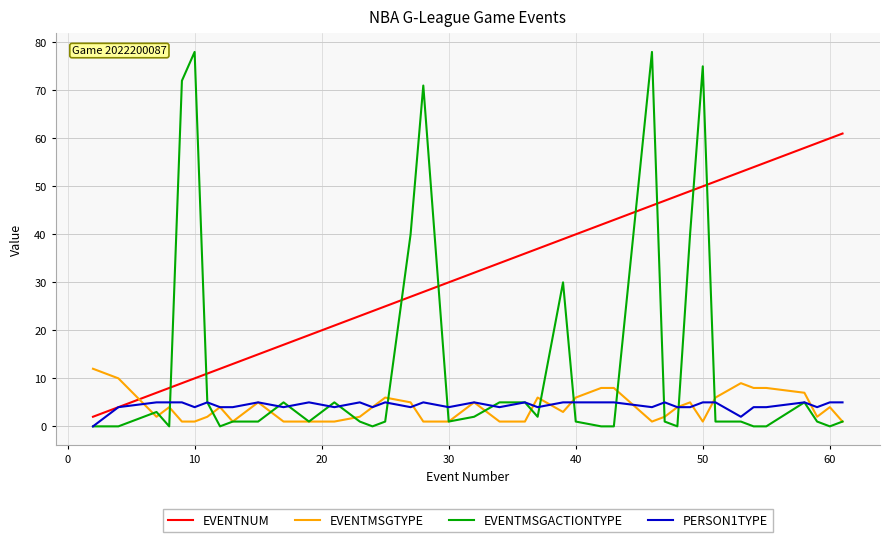

How many intersections are there between EVENTNUM and EVENTMSGACTIONTYPE?

8